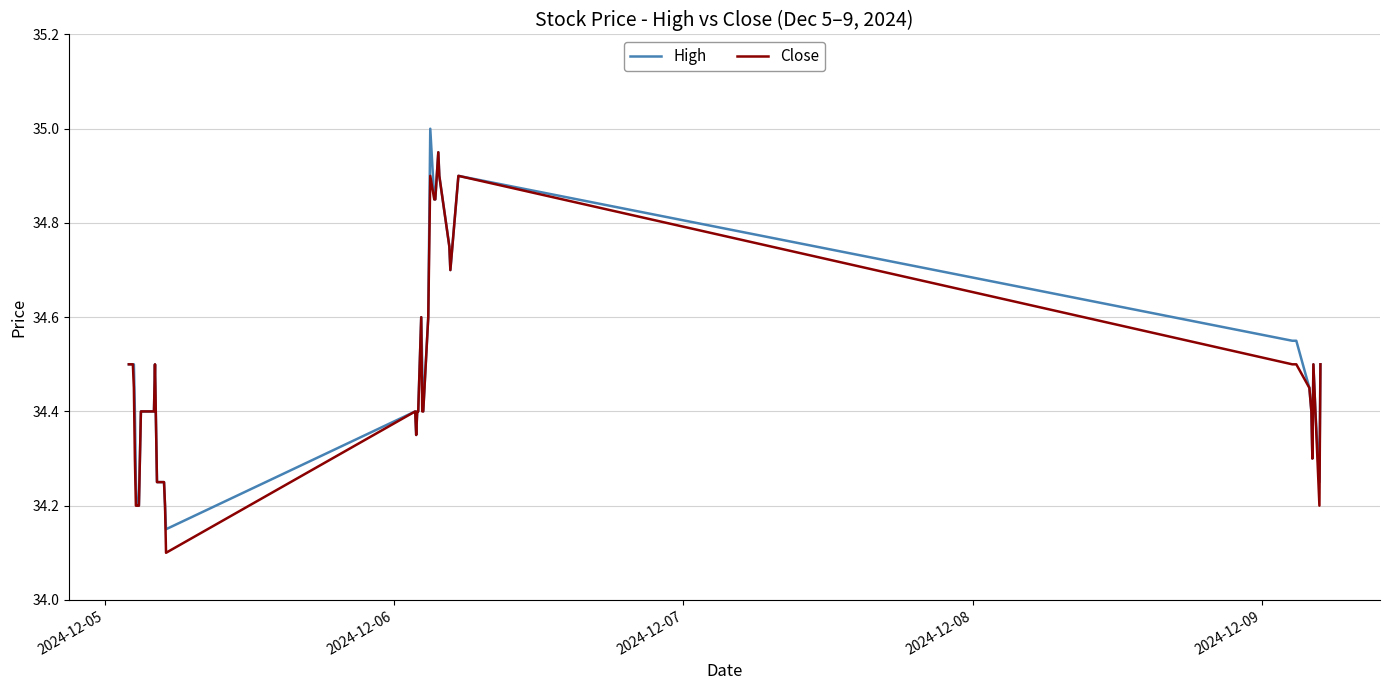

Rank the series by their maximum value, from lowest to highest.

Close, High